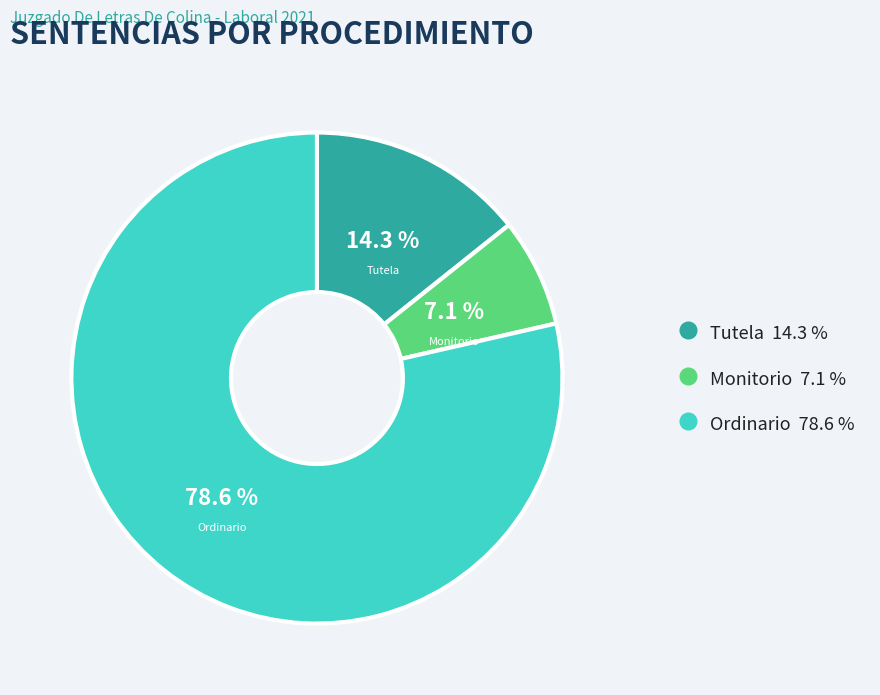

To the nearest percent, what is the combined percentage of Monitorio and Ordinario?

86%